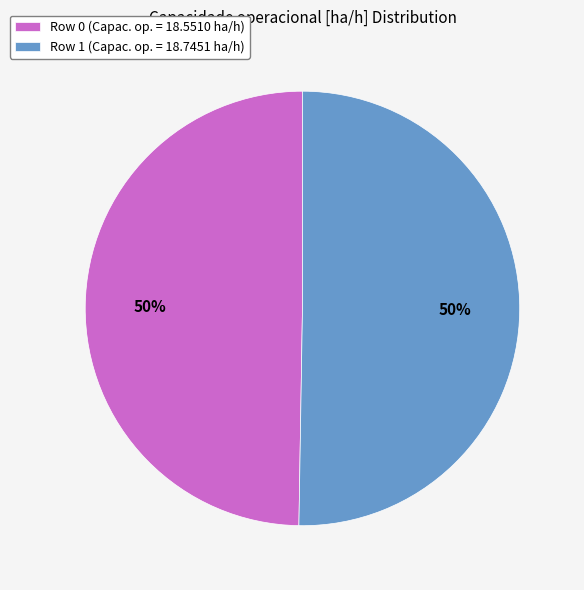

To the nearest percent, what is the combined percentage of Row 0 and Row 1?

100%